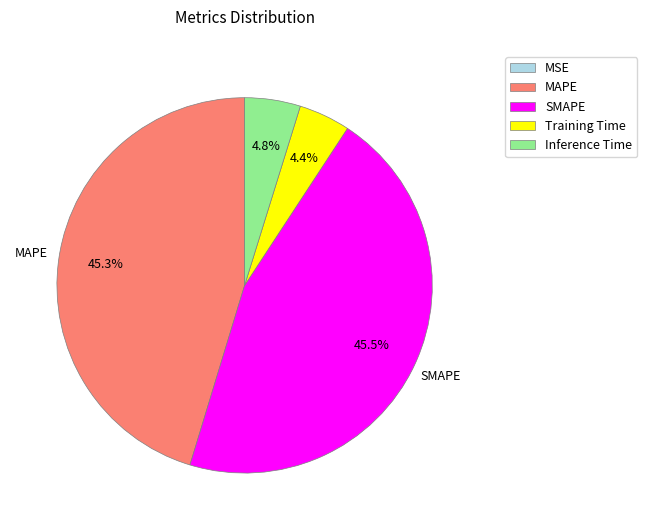

The SMAPE slice represents 40% of the pie. True or false?

False